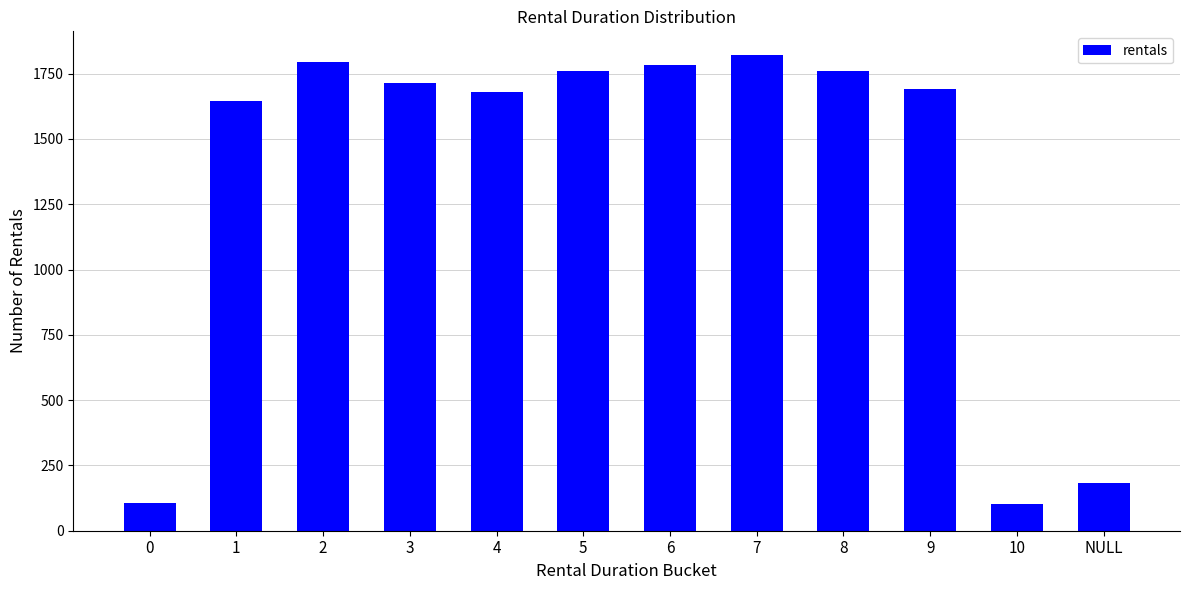

How many bars are there in total?

12